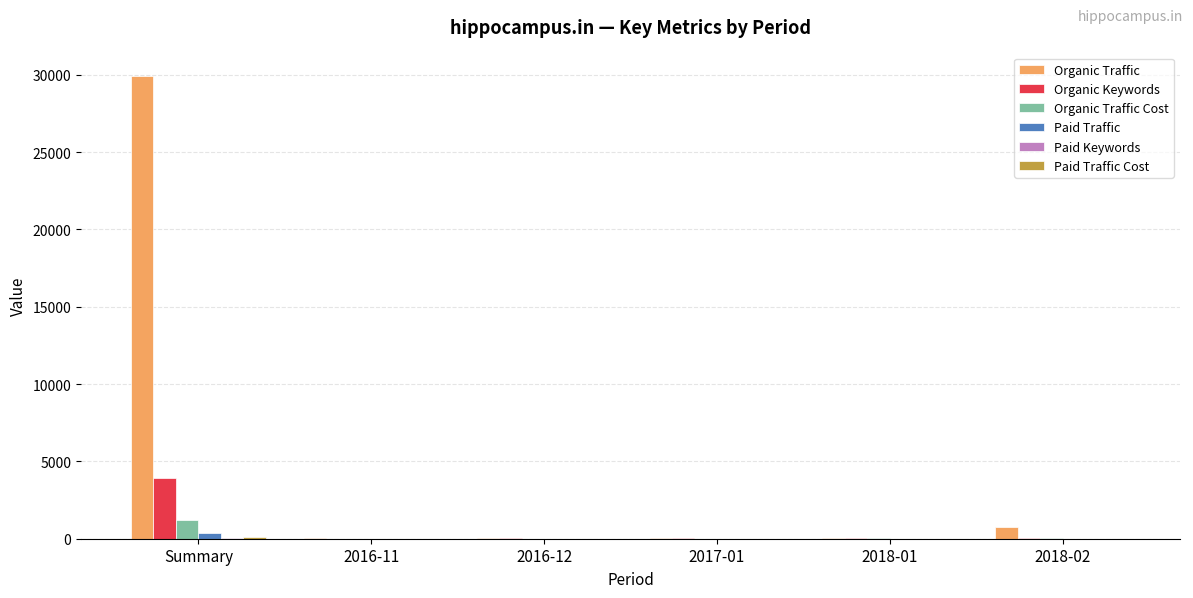

What is the sum of all Paid Traffic values?

347